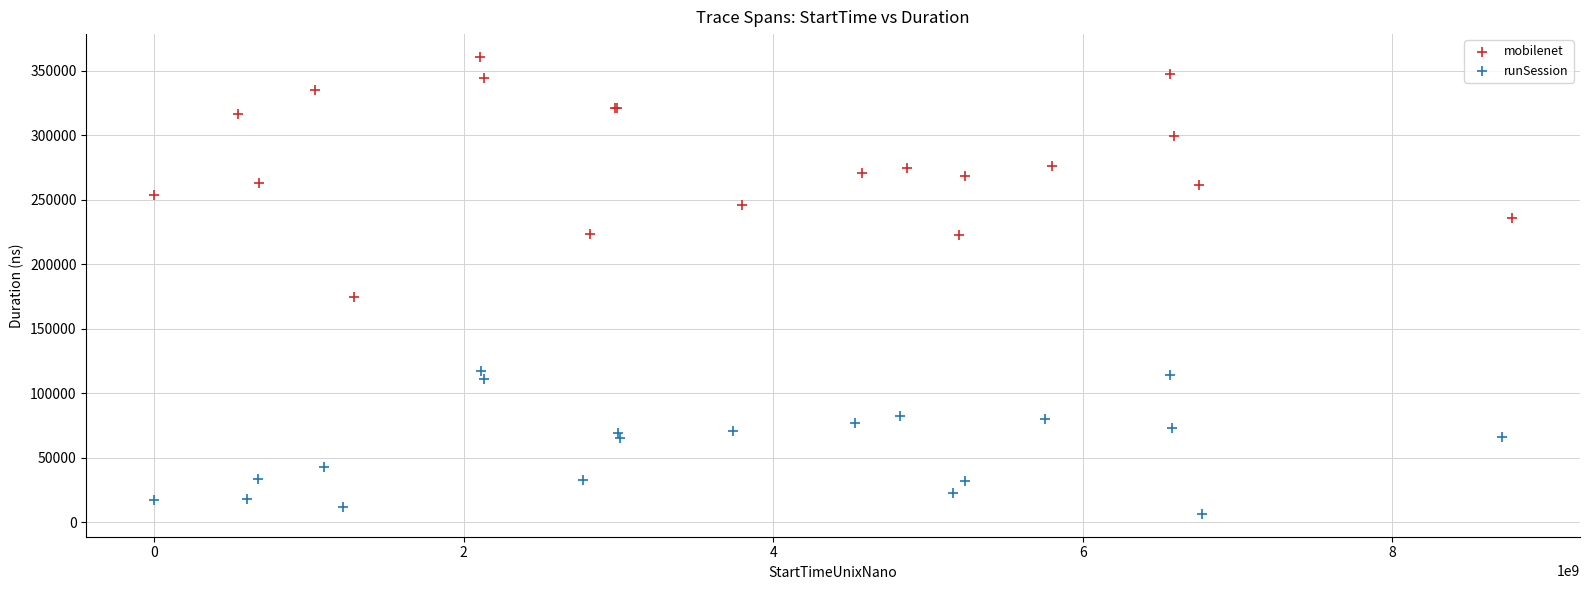

Which series reaches the minimum Y coordinate?

runSession